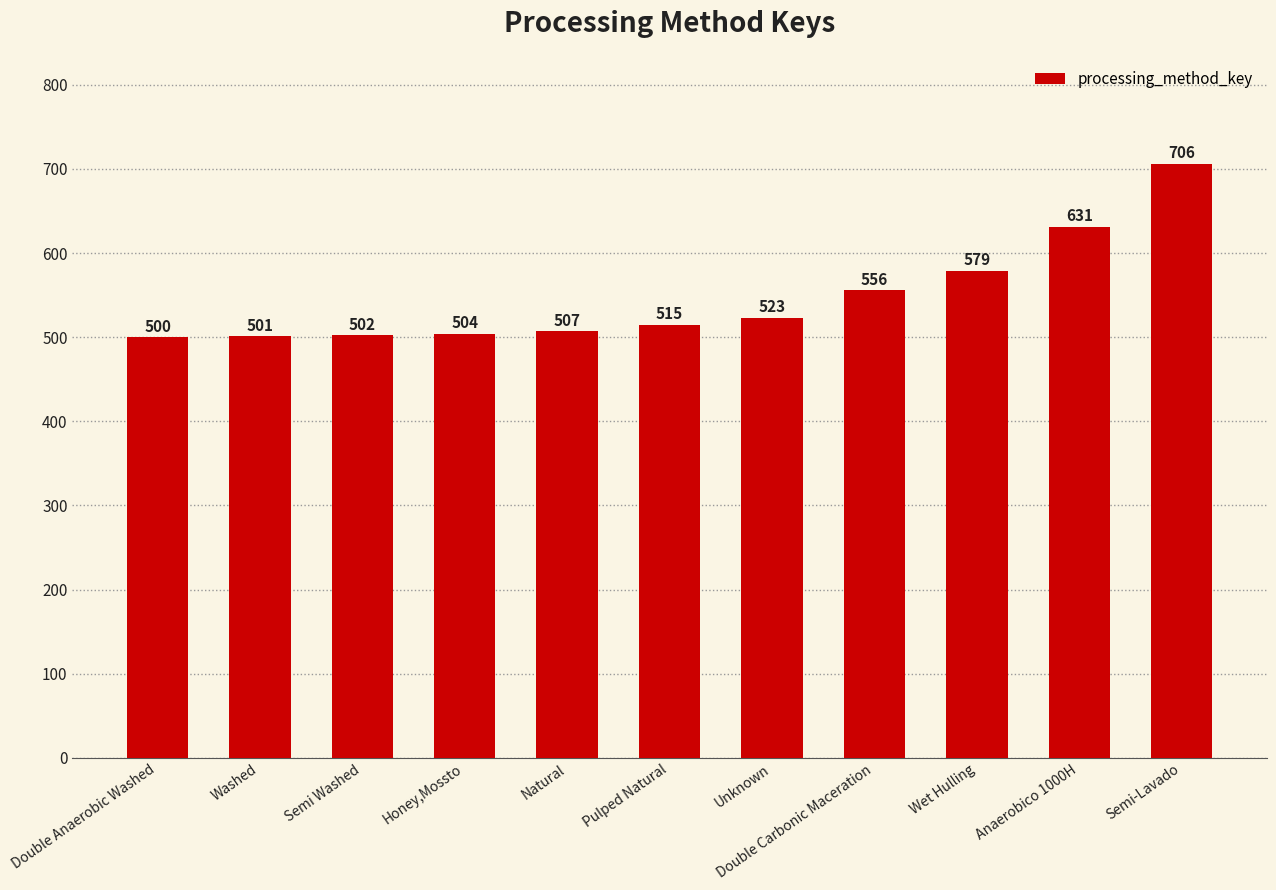

What is the difference between the values at Natural and Semi-Lavado?

199